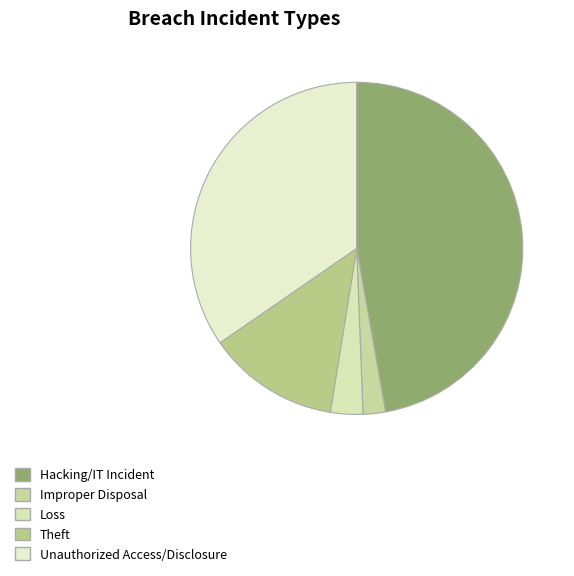

Which category has the smallest portion of the pie?

Improper Disposal